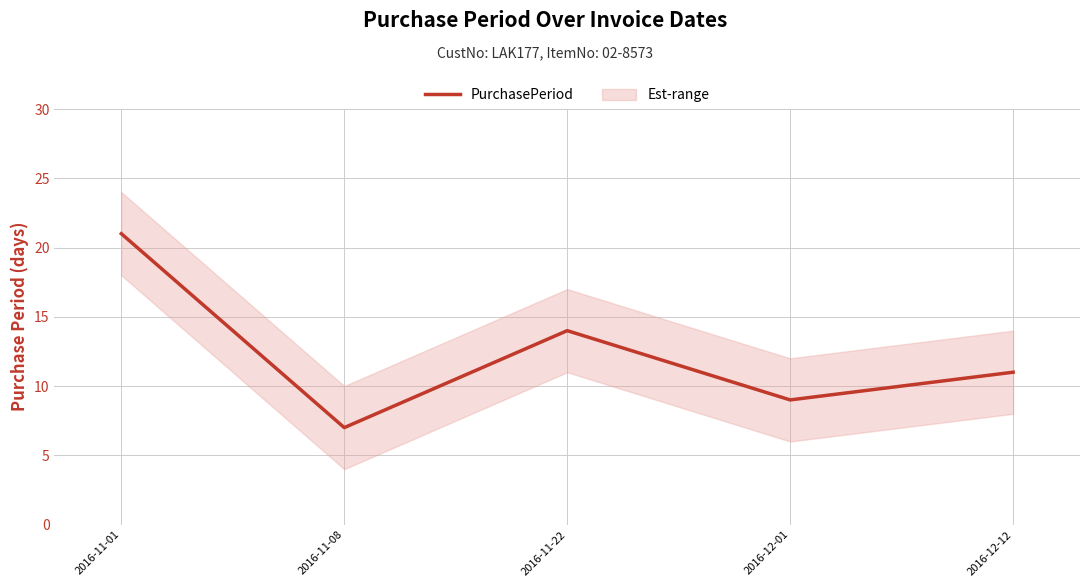

How many data points are above 11?

2